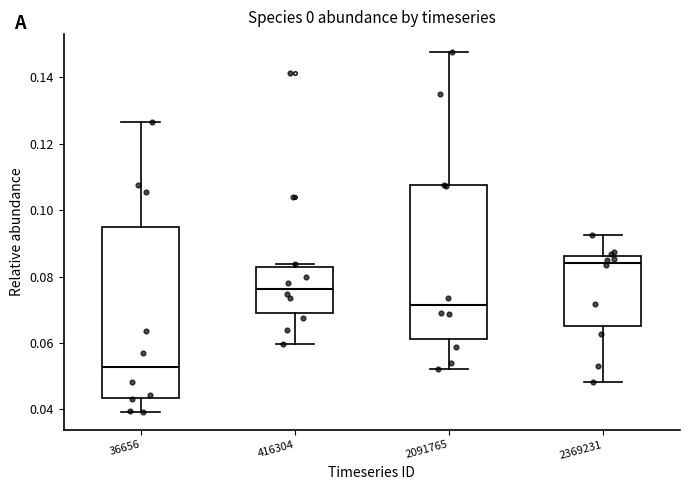

Comparing the boxes themselves (not the whiskers), which one is the tallest?

36656